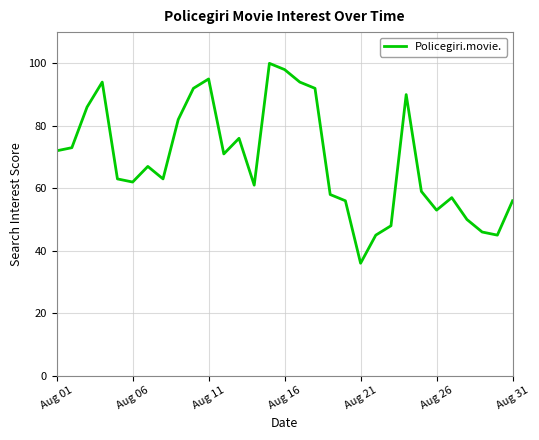

Reading left to right, transcribe all the data shown in this chart.

72	73	86	94	63	62	67	63	82	92	95	71	76	61	100	98	94	92	58	56	36	45	48	90	59	53	57	50	46	45	56